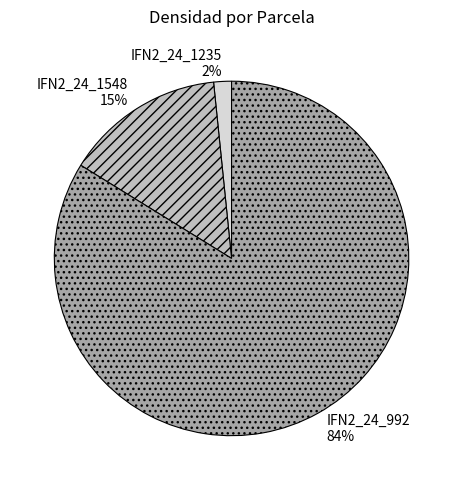

To the nearest percent, what percentage of the pie is IFN2_24_1548?

15%